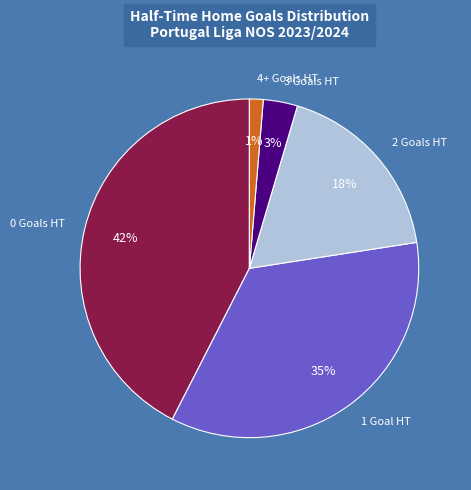

Is there any slice that represents more than half of the pie?

No